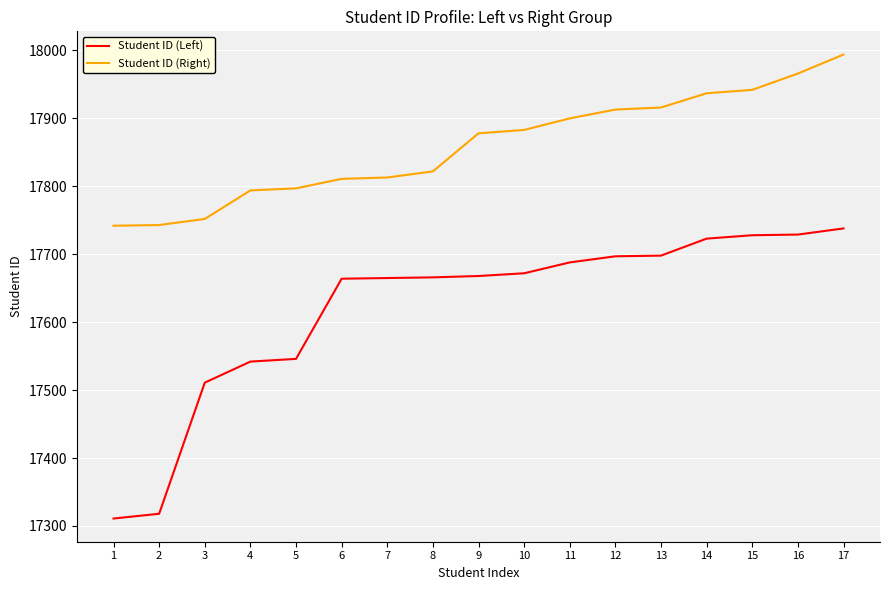

The Student ID (Left) series shows 23670 at 7. True or false?

False